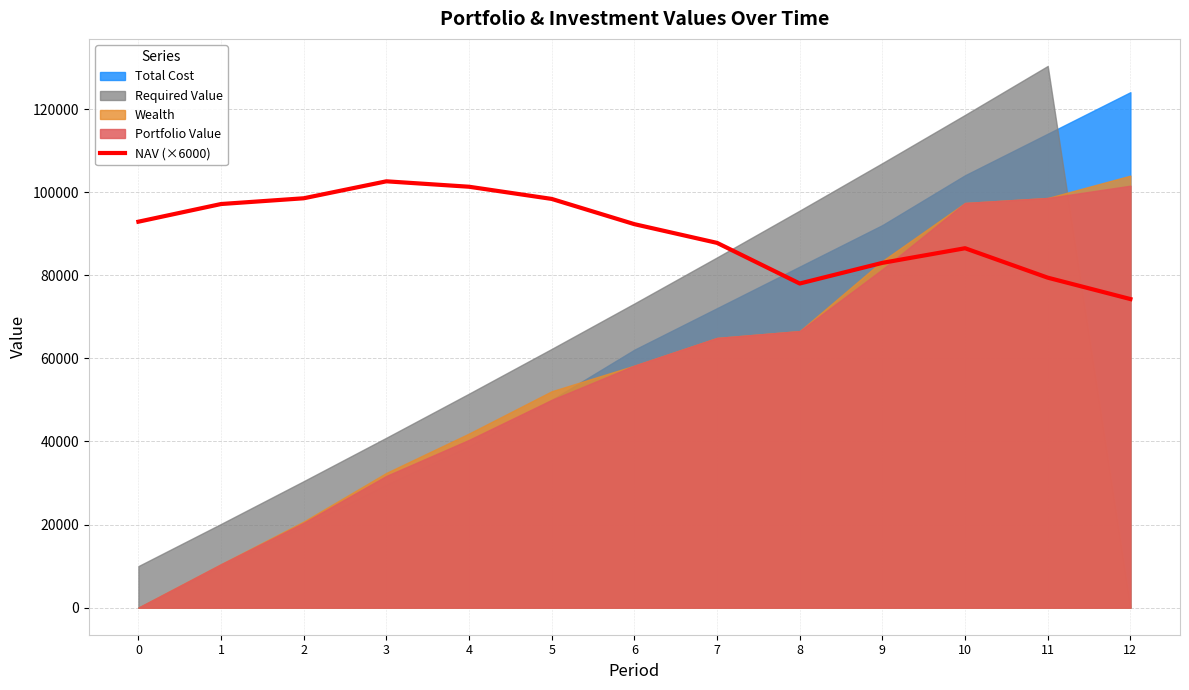

Count the number of values greater than 92326.

7